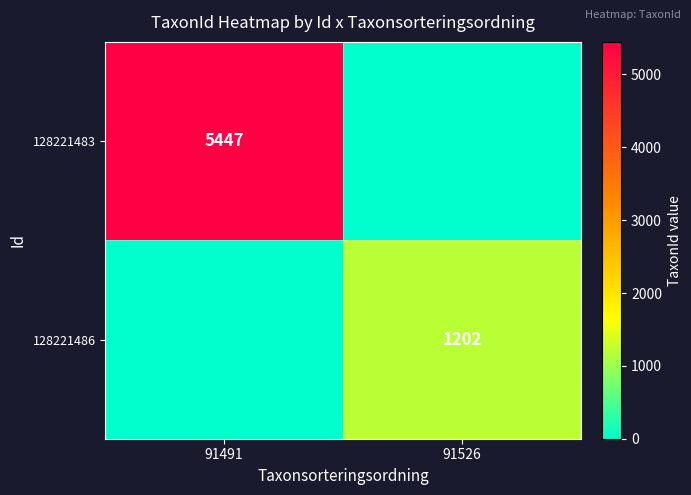

The 128221486 series shows 385 at 91526. True or false?

False